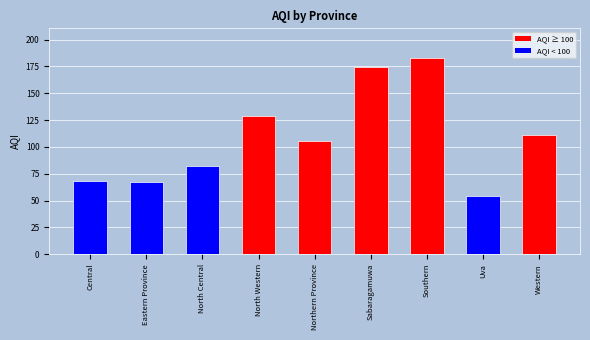

Between Western and Northern Province, which is larger?

Western